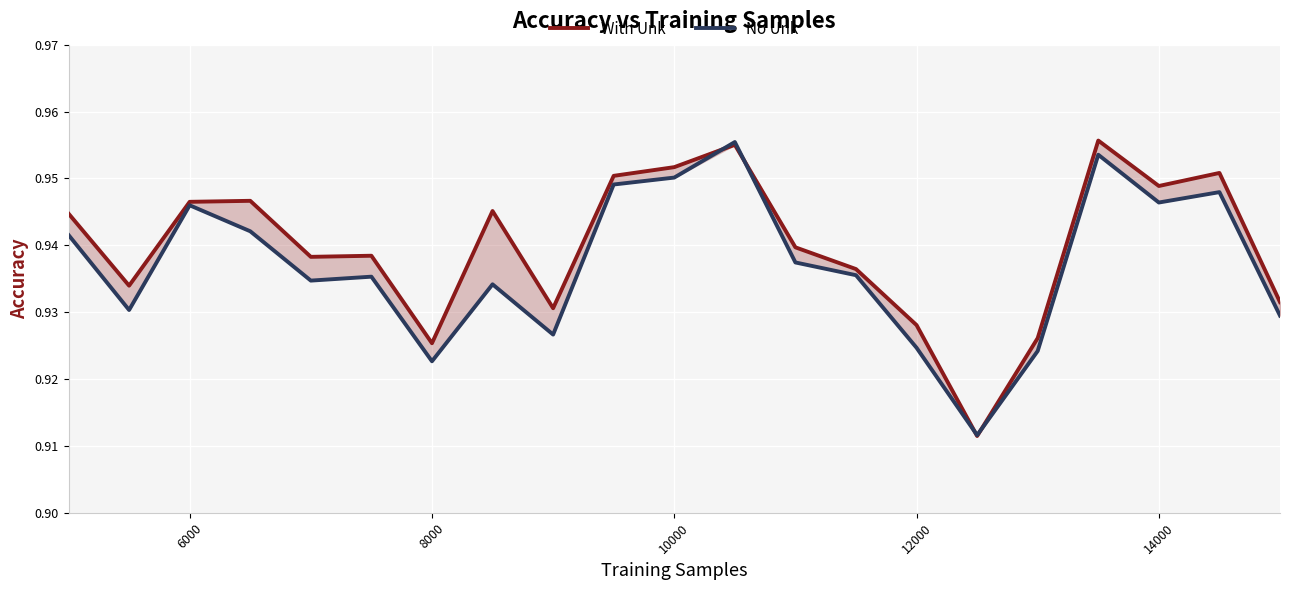

Reading left to right, list all the values displayed in this chart.

With Unk: 0.9	0.9	0.9	0.9	0.9	0.9	0.9	0.9	0.9	1.0	1.0	1.0	0.9	0.9	0.9	0.9	0.9	1.0	0.9	1.0	0.9
No Unk: 0.9	0.9	0.9	0.9	0.9	0.9	0.9	0.9	0.9	0.9	1.0	1.0	0.9	0.9	0.9	0.9	0.9	1.0	0.9	0.9	0.9